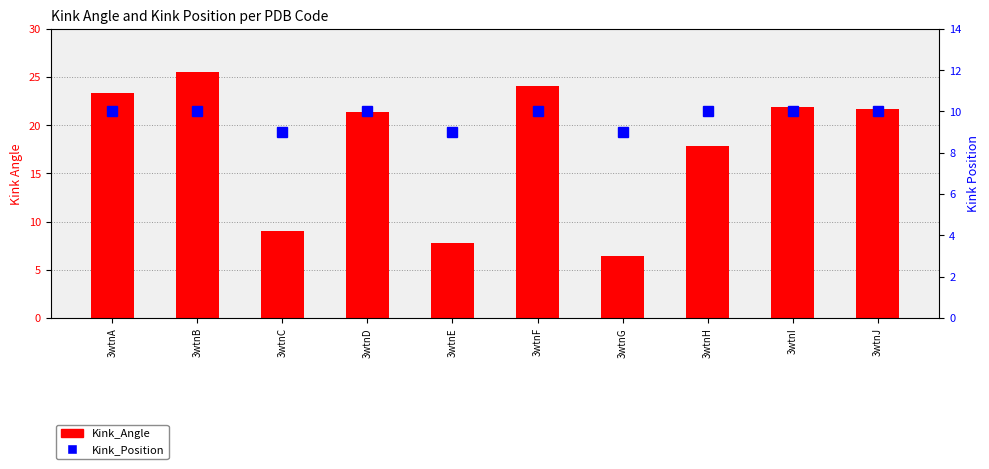

What is the difference between the Kink_Angle values at 3wtnD and 3wtnH?

3.5